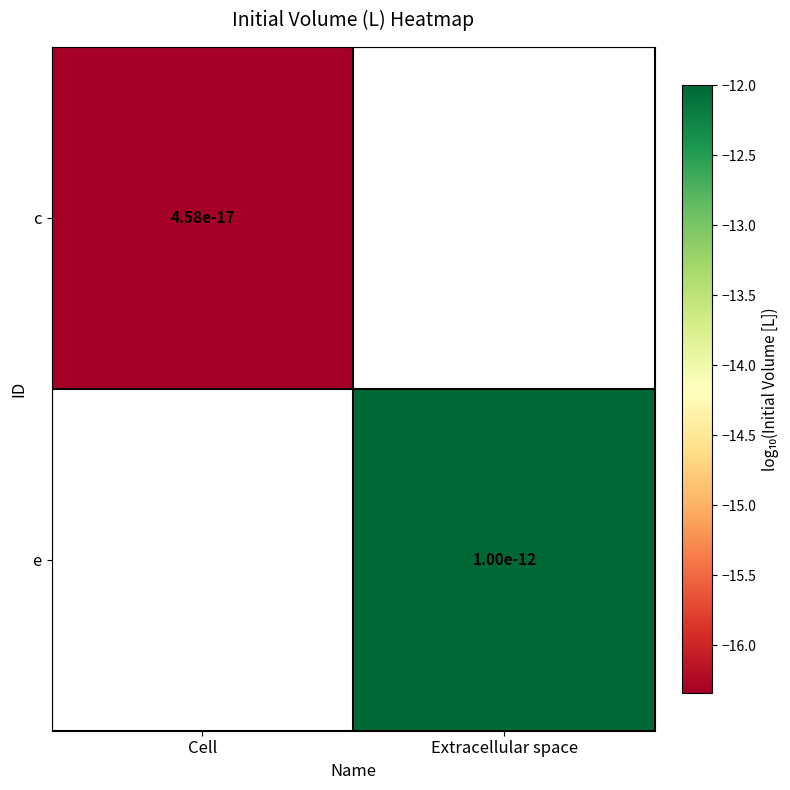

What is the approximate value of c at Cell?

-16.3